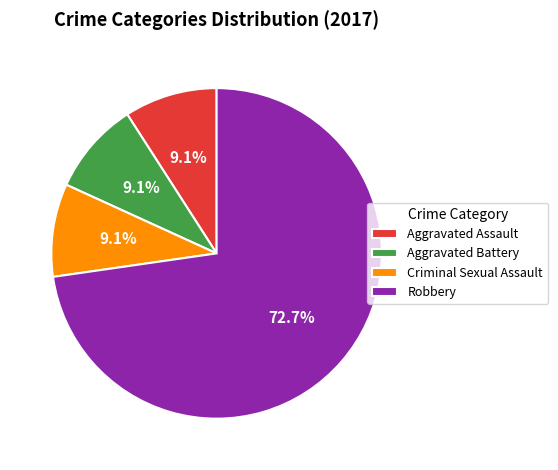

To the nearest percent, what is the difference between the Aggravated Assault and Robbery slice percentages?

64%